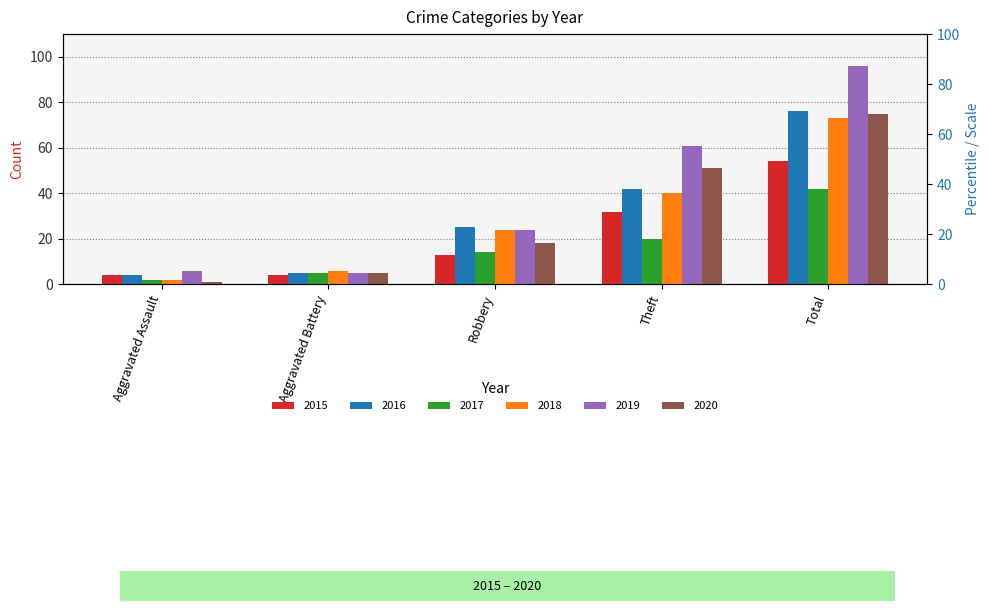

What is the value of the 2017 bar at the 2nd from the left?

5